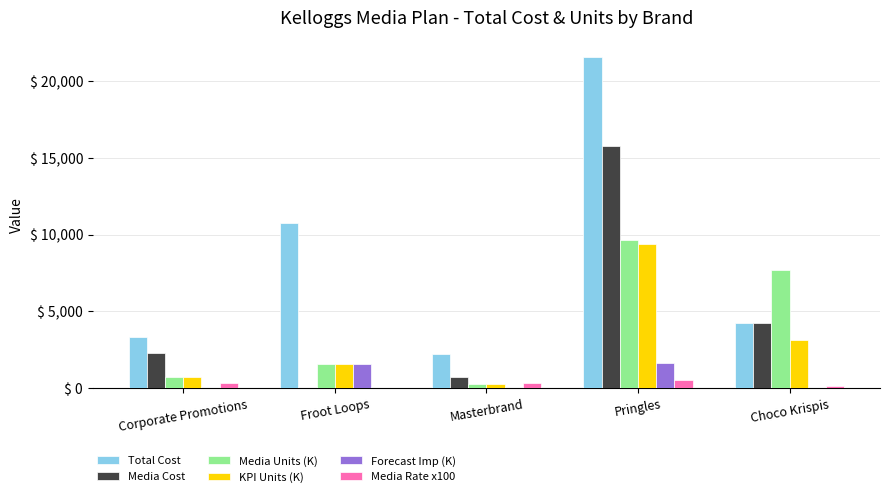

Between Corporate Promotions and Choco Krispis, which series saw the biggest shift?

Media Units (K)